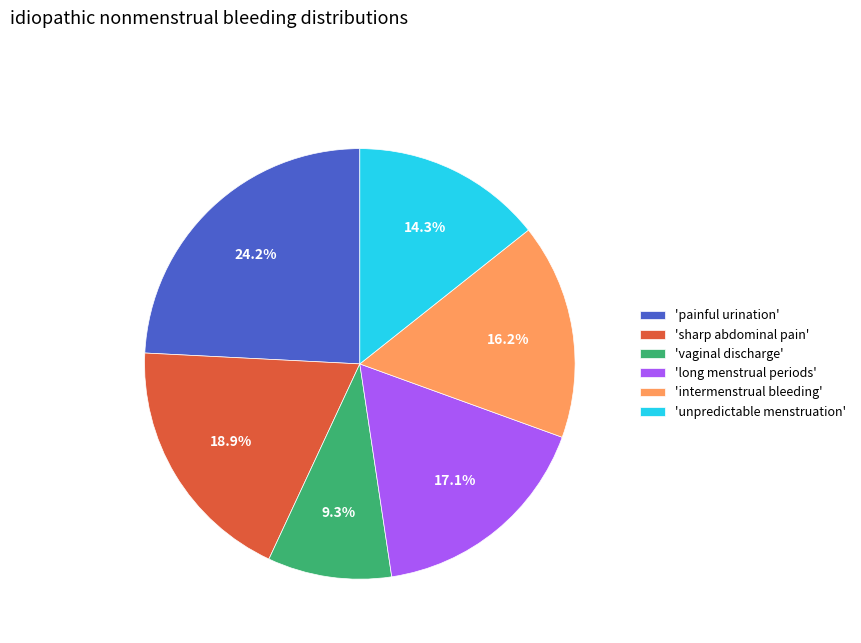

Combined, what portion of the pie is 'painful urination' and 'sharp abdominal pain'?

43.1%